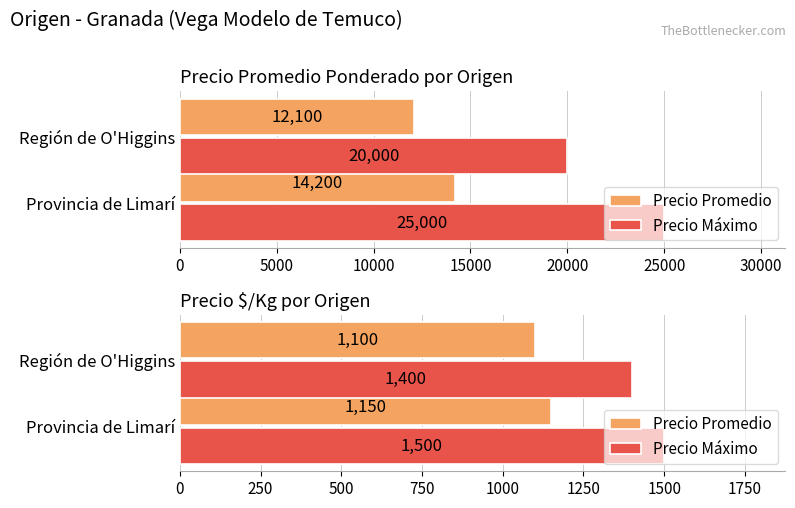

What is the value of the Precio Promedio bar at the 2nd from the left?

1100